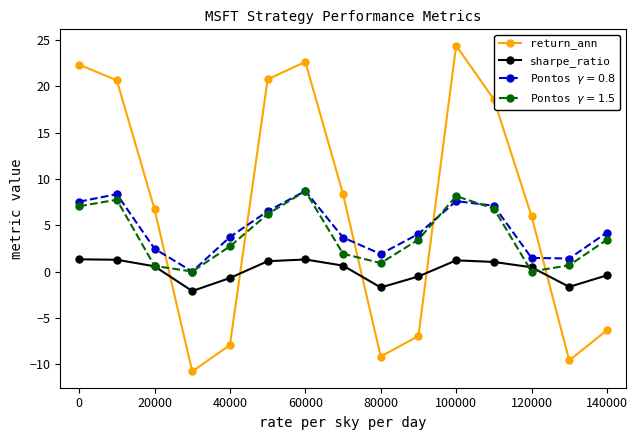

Which series has the widest spread of values?

return_ann